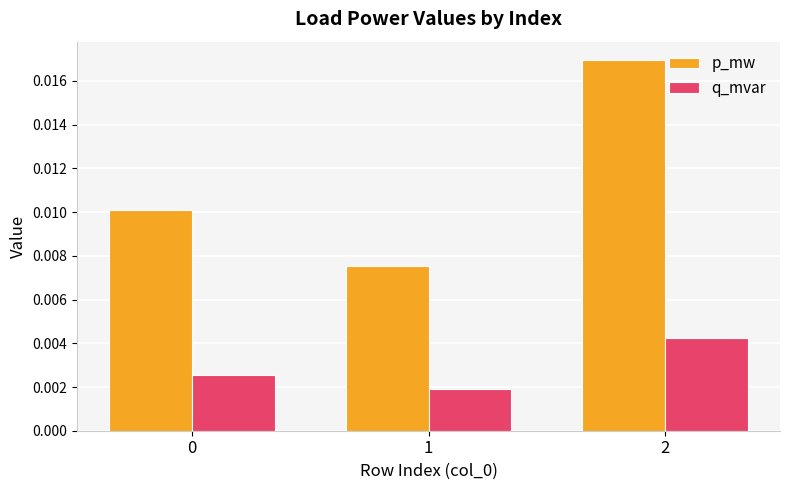

Are the bars horizontal?

No